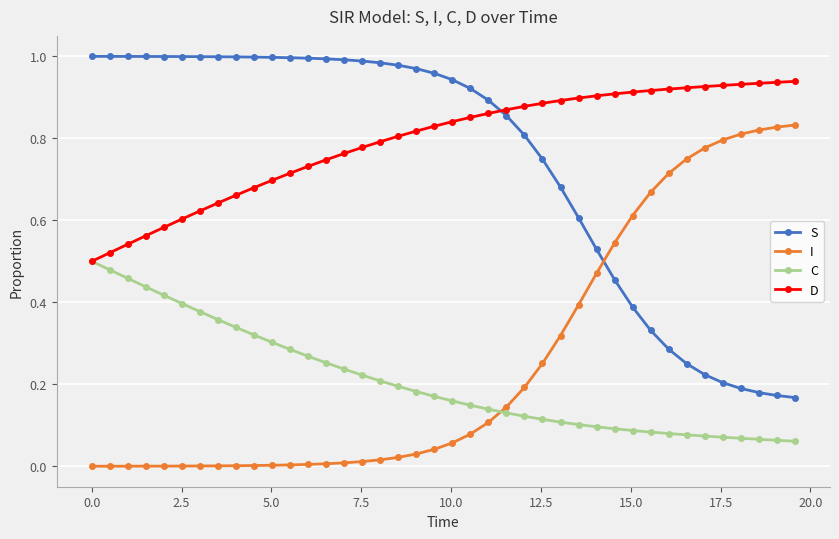

Which series has the largest total across all categories?

D